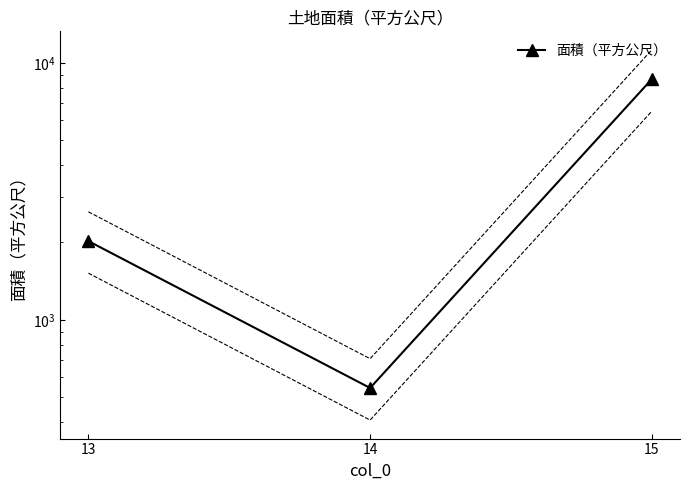

The chart shows a value of 723.0 at 14. True or false?

False